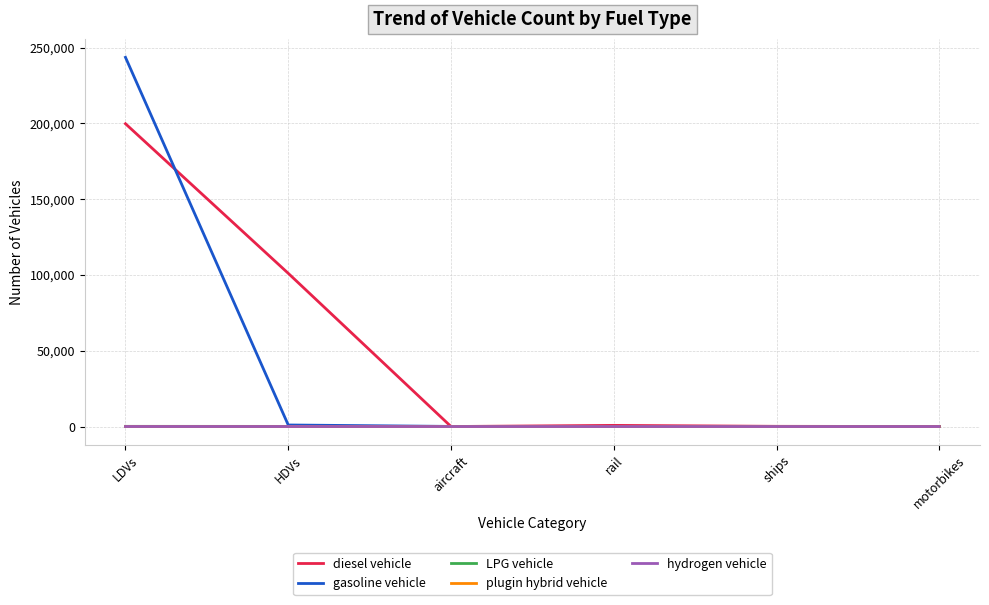

At which category does the chart reach its peak across all series?

LDVs